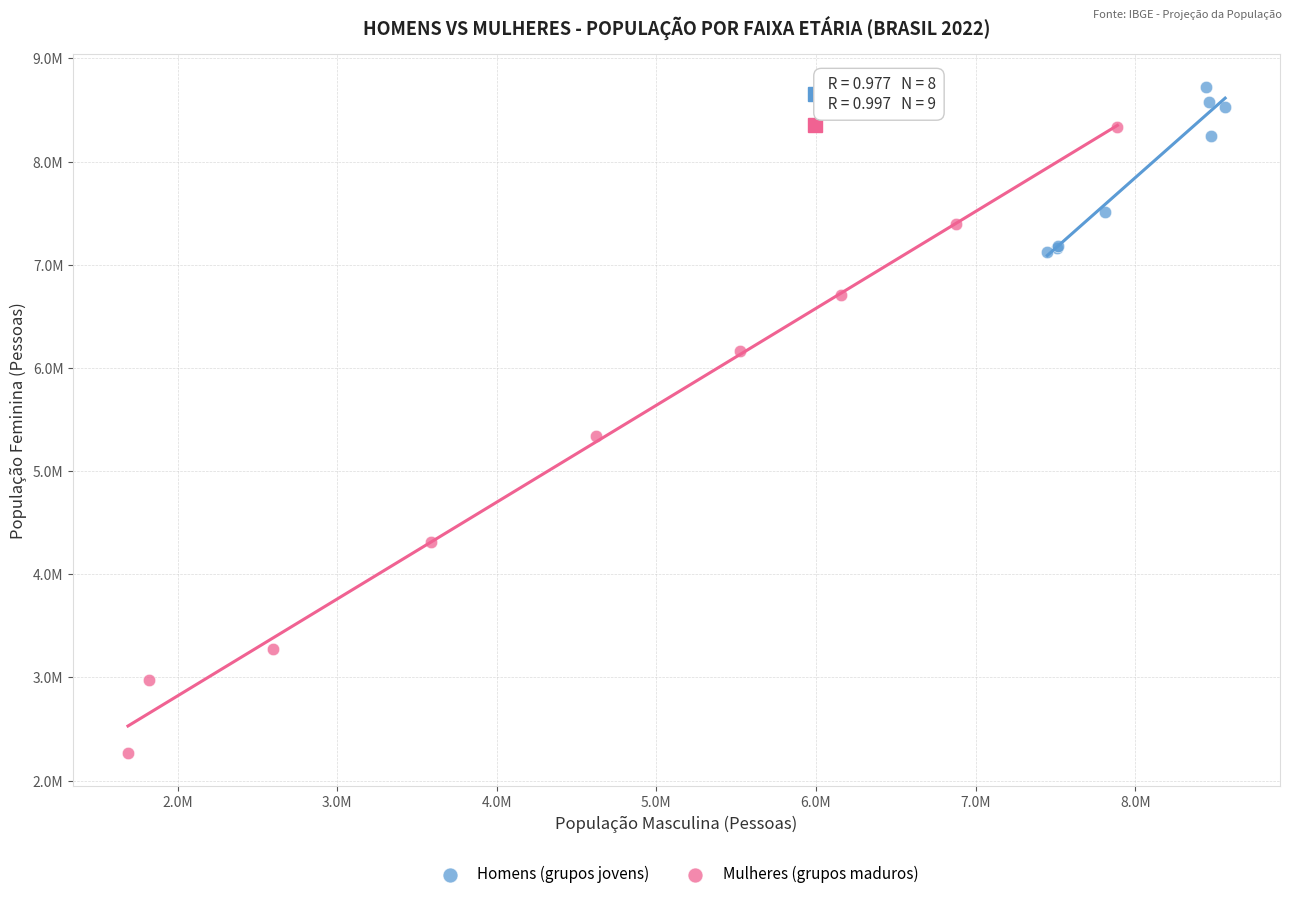

Which series has the largest Y range (max minus min)?

Mulheres (grupos maduros)